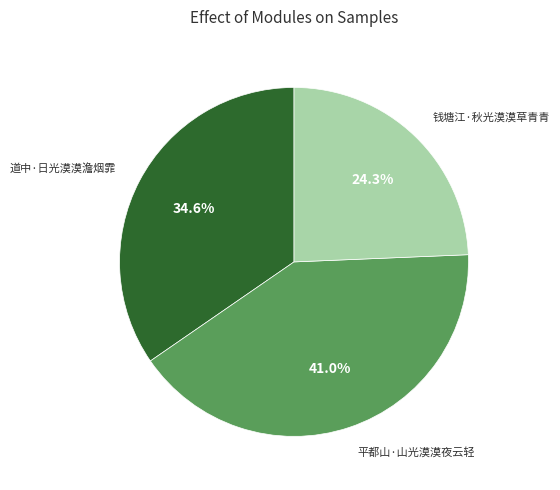

Count the number of slices in the pie.

3